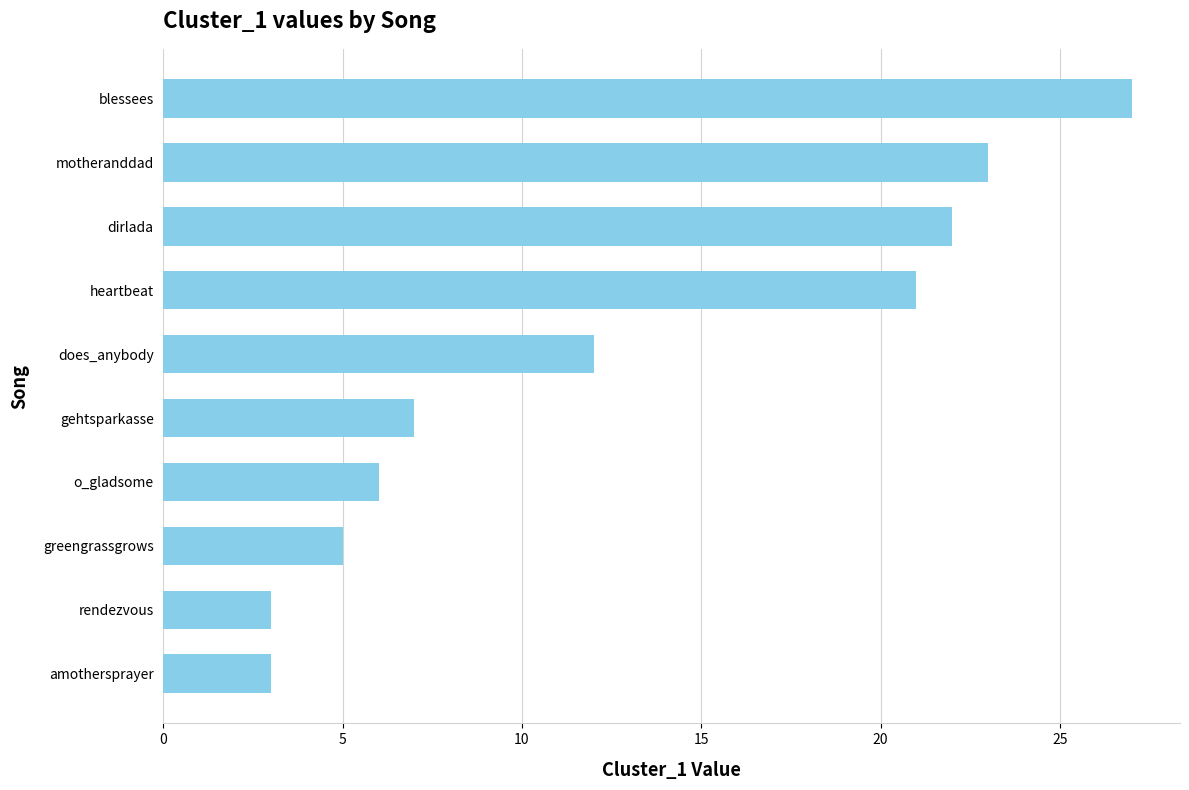

What is the change in value from amothersprayer to blessees?

+24